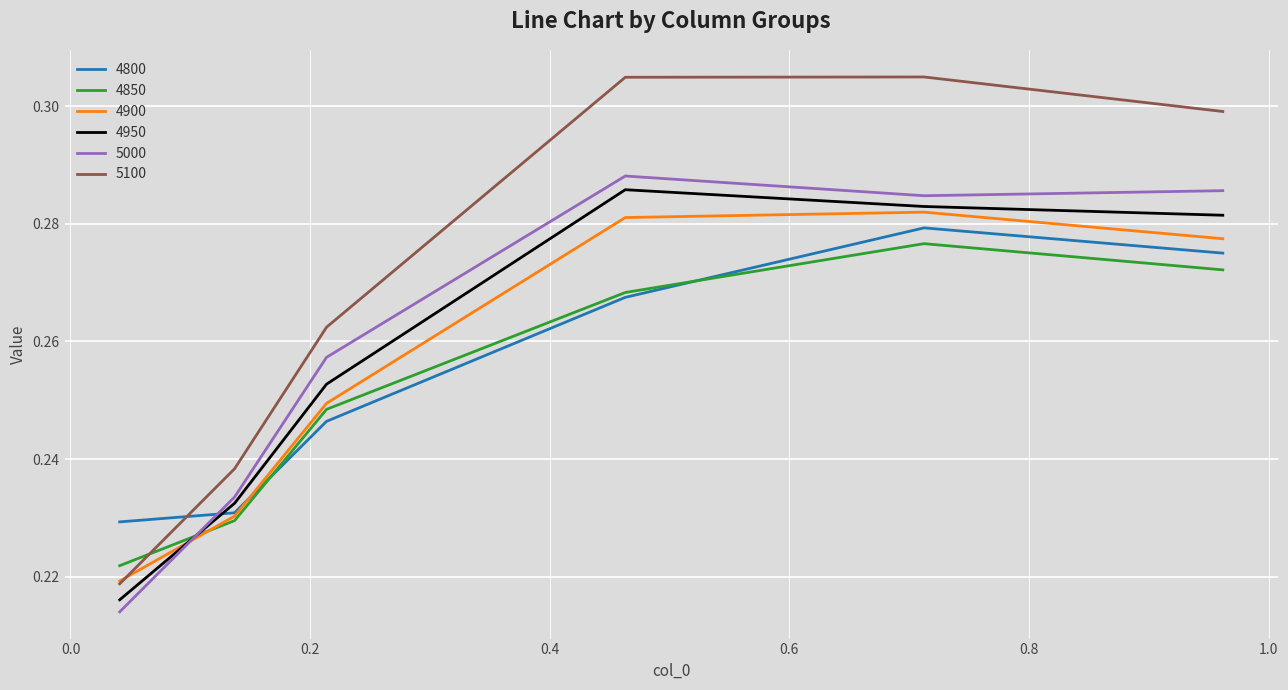

Which series has the largest total across all categories?

5100